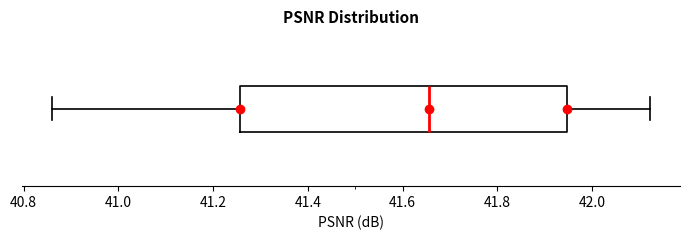

Where is the right edge of the box on the x-axis? The values are not printed on the chart, so give them approximately, as read against the axis.

41.94